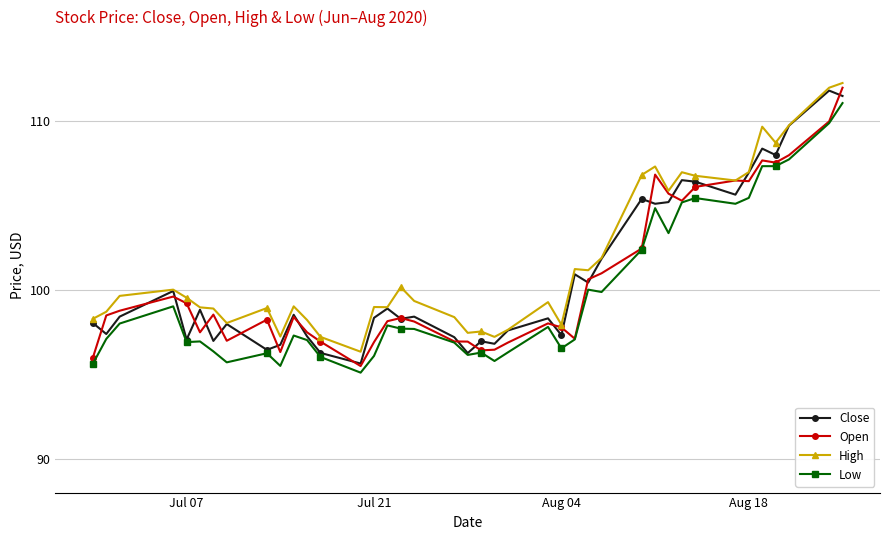

True or false: High and Low cross at least once.

False